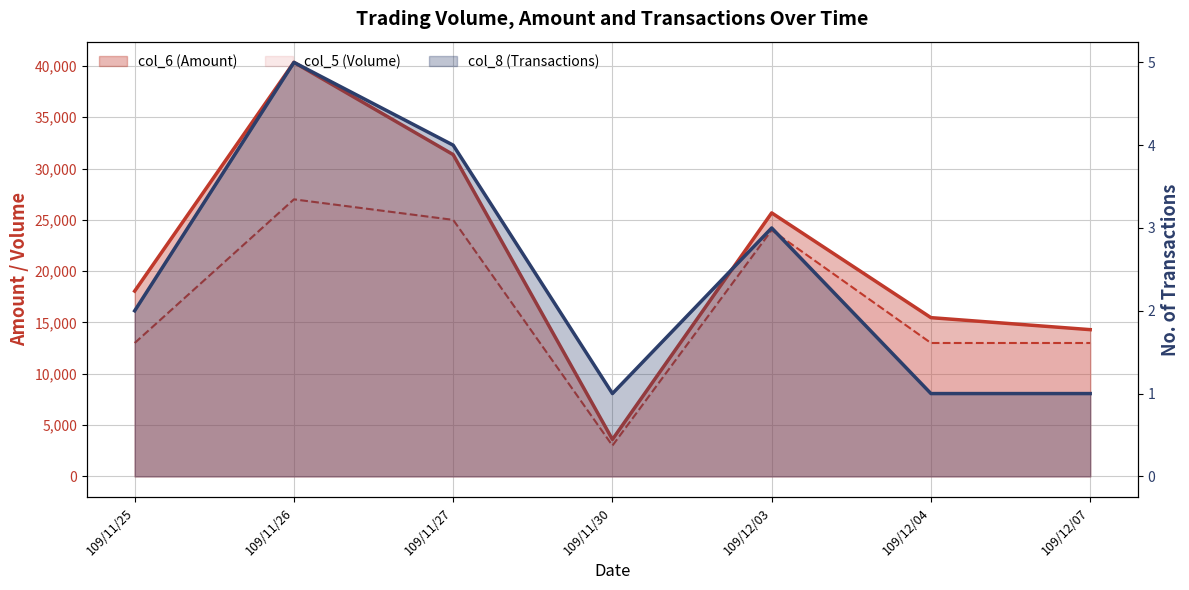

Reading right to left, transcribe all the data shown in this chart.

col_6 (Amount): 109/12/07=14300	109/12/04=15470	109/12/03=25680	109/11/30=3600	109/11/27=31360	109/11/26=40350	109/11/25=18060
col_8 (Transactions): 109/12/07=1	109/12/04=1	109/12/03=3	109/11/30=1	109/11/27=4	109/11/26=5	109/11/25=2
col_5 (Volume): 109/12/07=13000	109/12/04=13000	109/12/03=24000	109/11/30=3000	109/11/27=25000	109/11/26=27000	109/11/25=13000